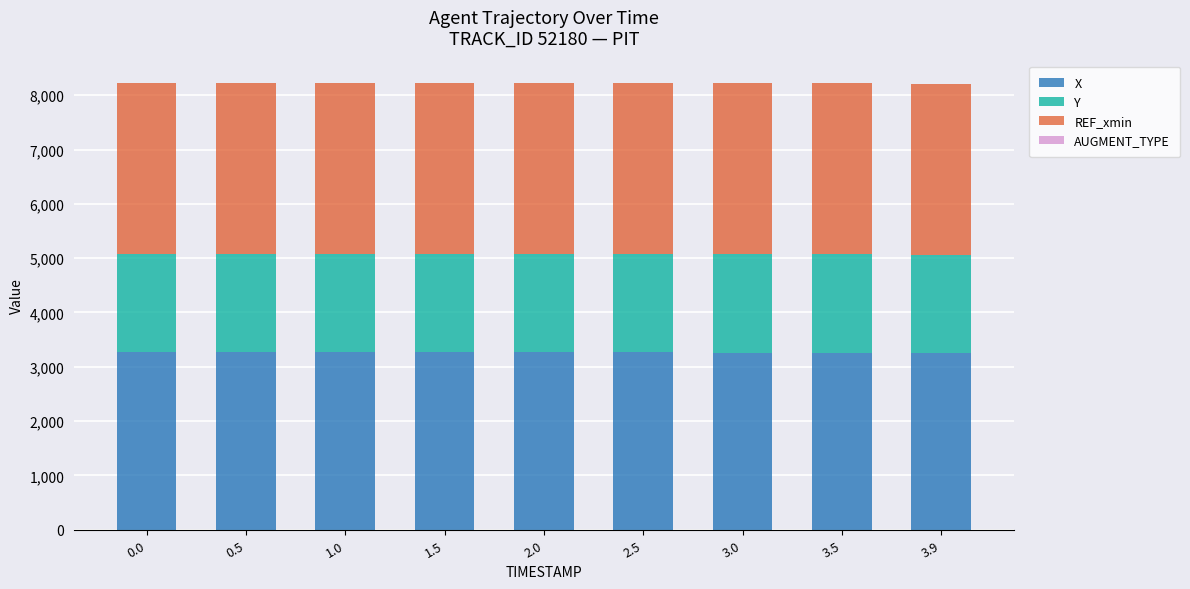

What position from the right is 3.0?

3